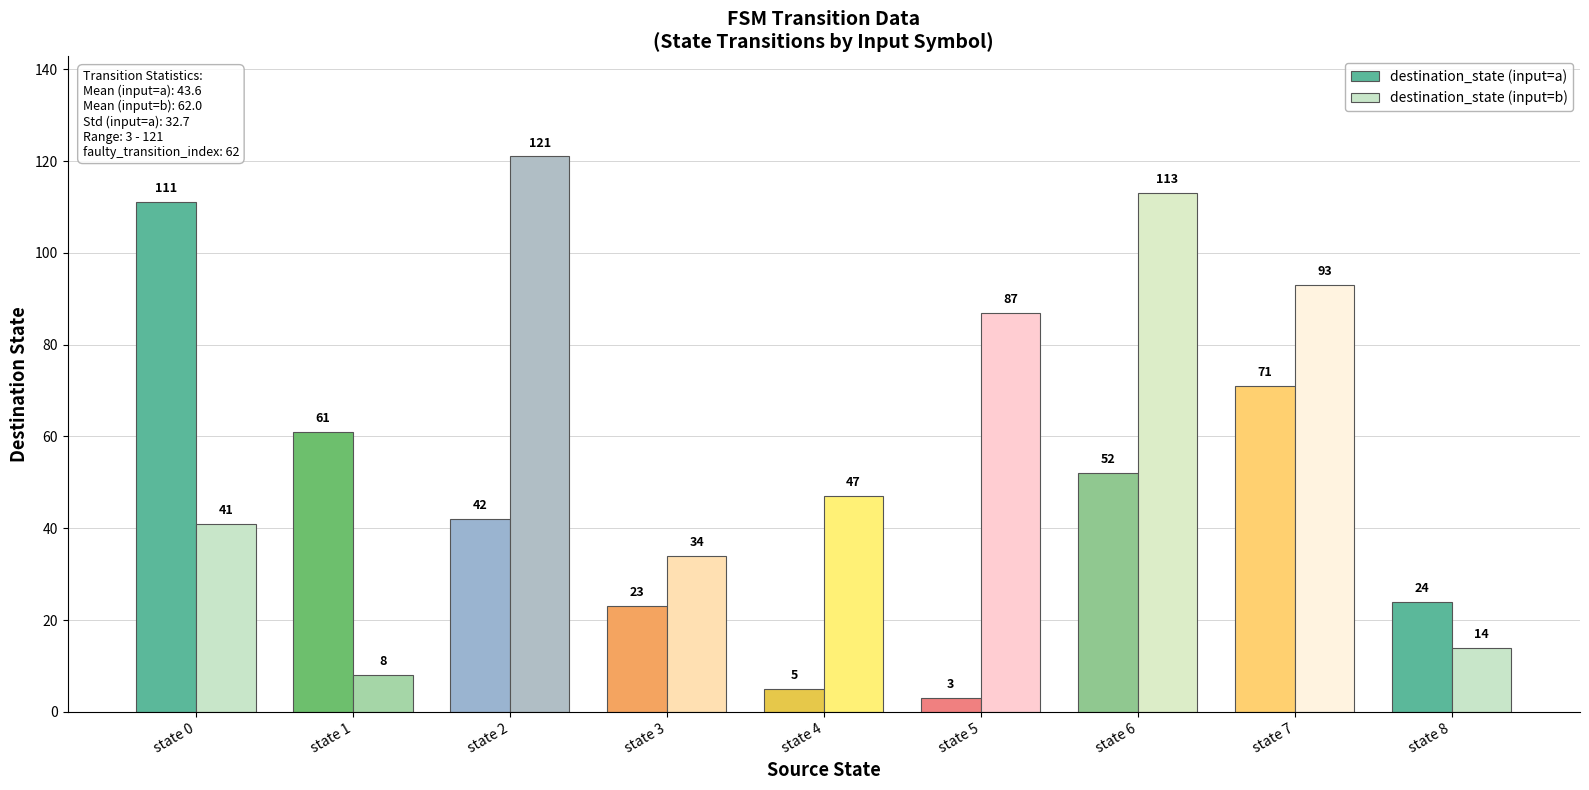

What is the sum of all destination_state (input=a) values?

392